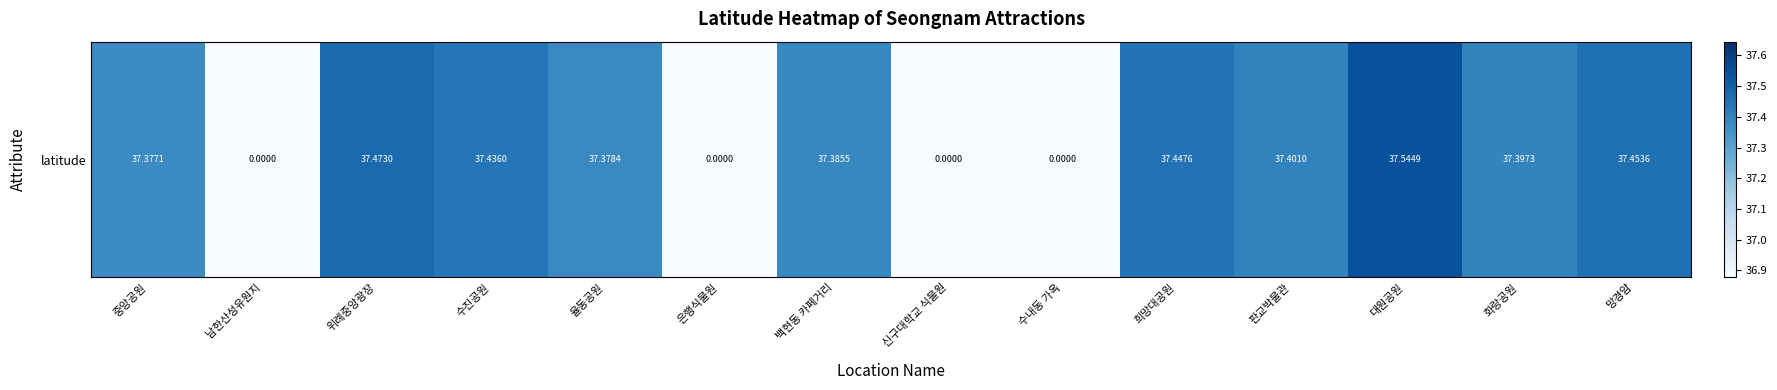

What is the sum of the values at 위례중앙광장 and 화랑공원?

74.9